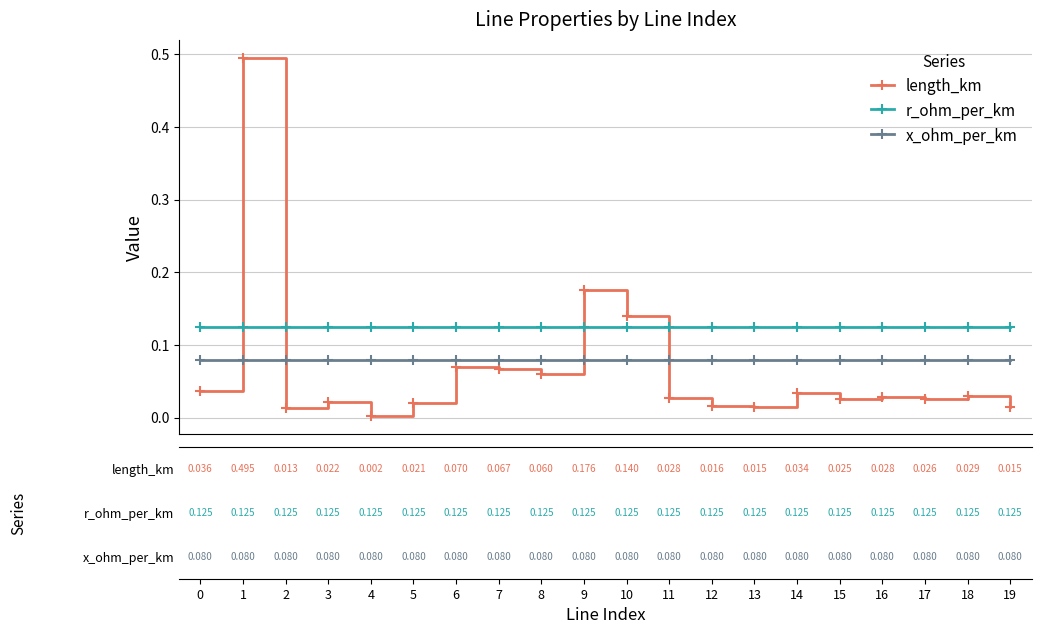

What is the sum of all length_km values?

1.3